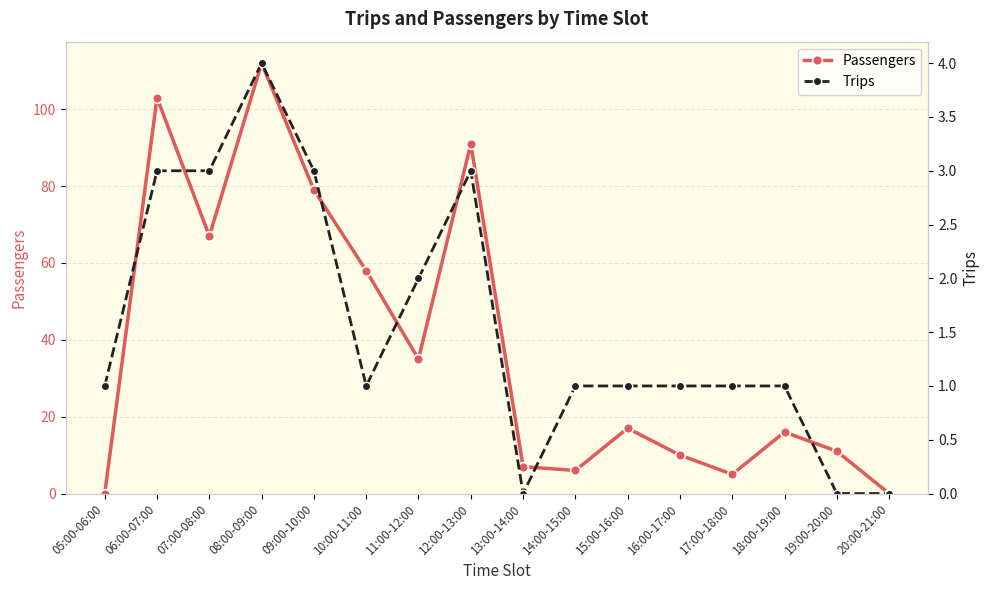

Reading left to right, extract all data points from this chart.

Passengers: 0	103	67	112	79	58	35	91	7	6	17	10	5	16	11	0
Trips: 1	3	3	4	3	1	2	3	0	1	1	1	1	1	0	0